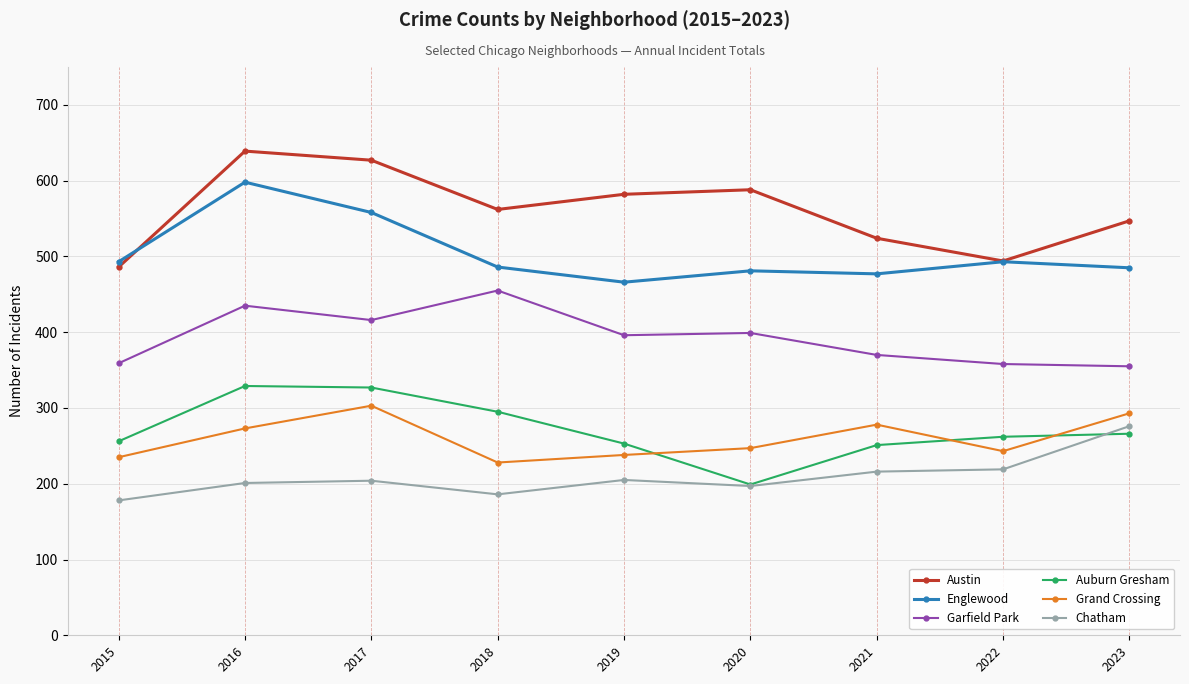

How many interior local valleys does the Auburn Gresham series have?

1